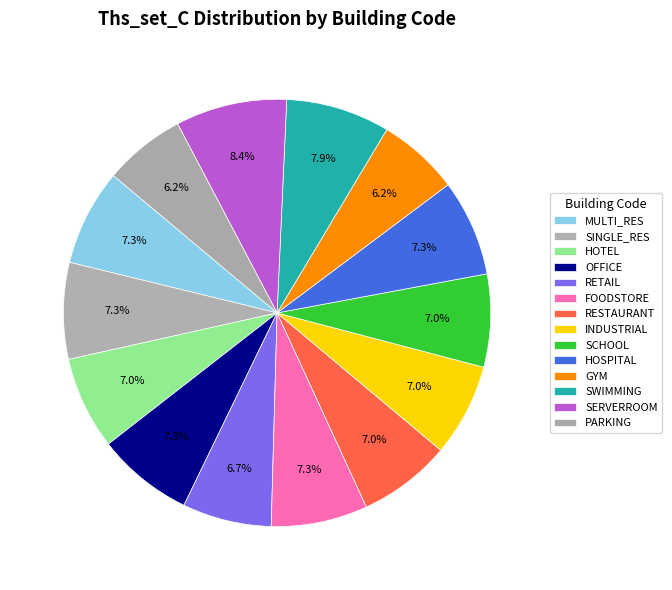

How many slices are in this pie chart?

14